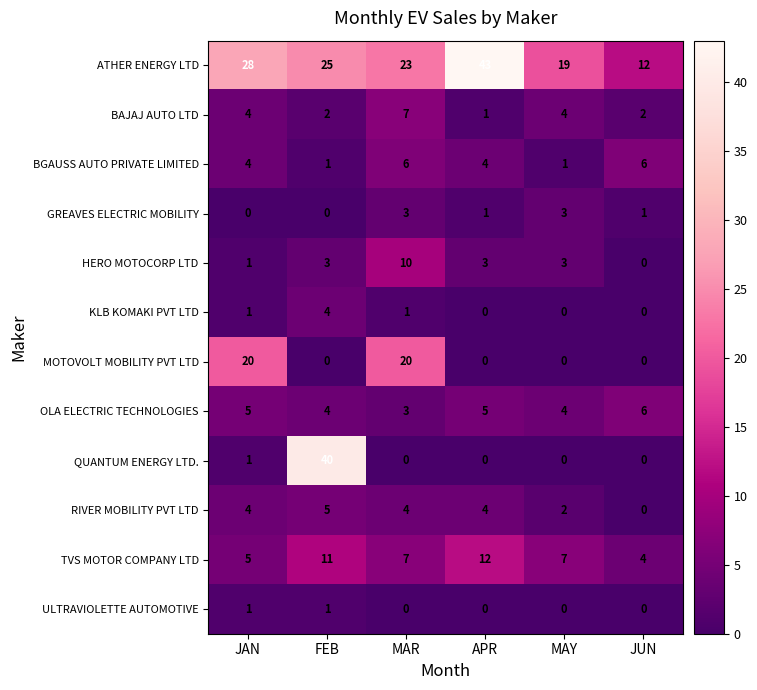

True or false: TVS MOTOR COMPANY LTD has a value of 6 at JUN.

False